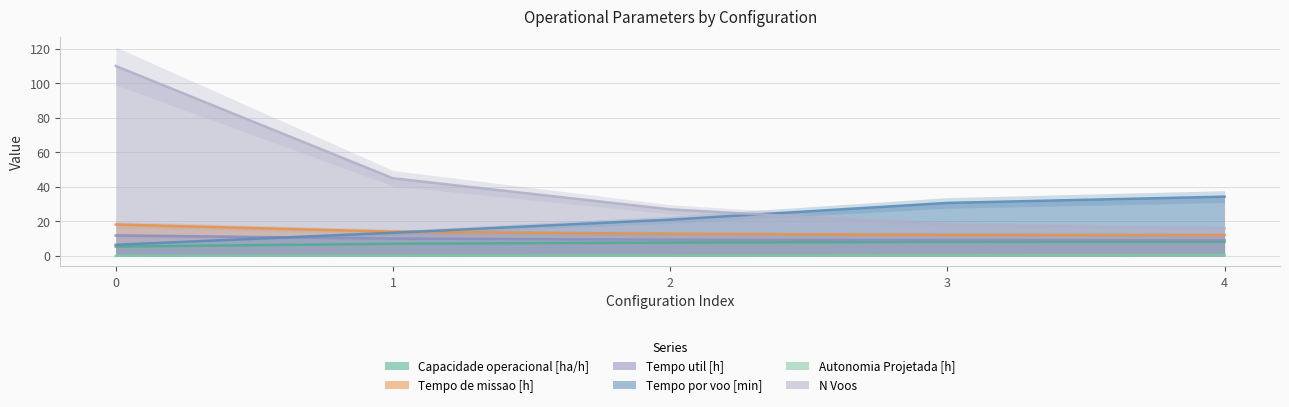

What are all the series names shown in the legend?

Capacidade operacional [ha/h], Tempo de missao [h], Tempo util [h], Tempo por voo [min], Autonomia Projetada [h], N Voos